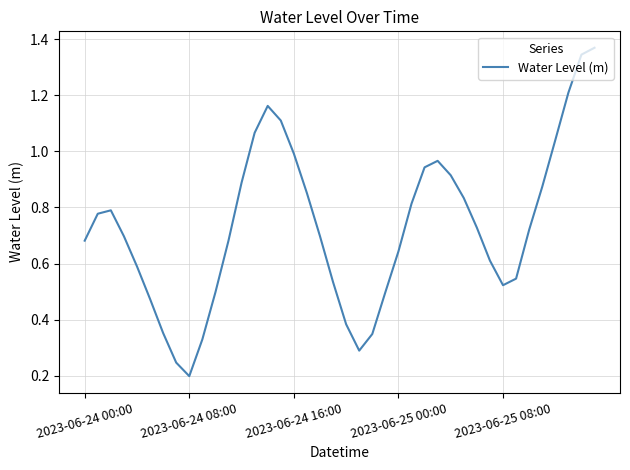

True or false: there are more than 0 points higher than both neighbors.

True